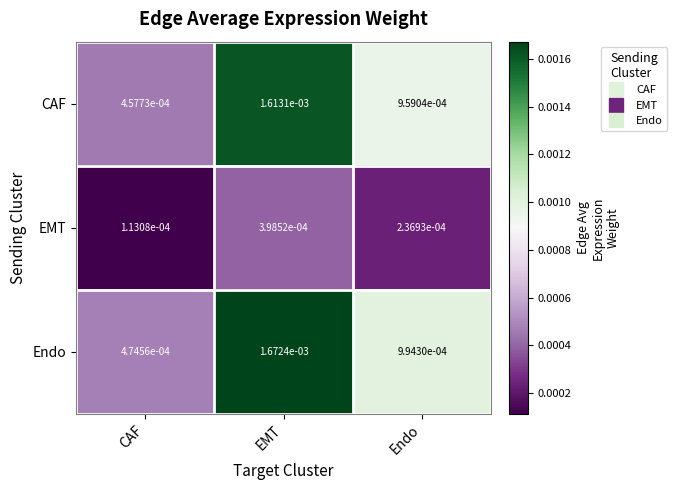

At EMT, list the series in order from smallest to largest.

EMT, CAF, Endo